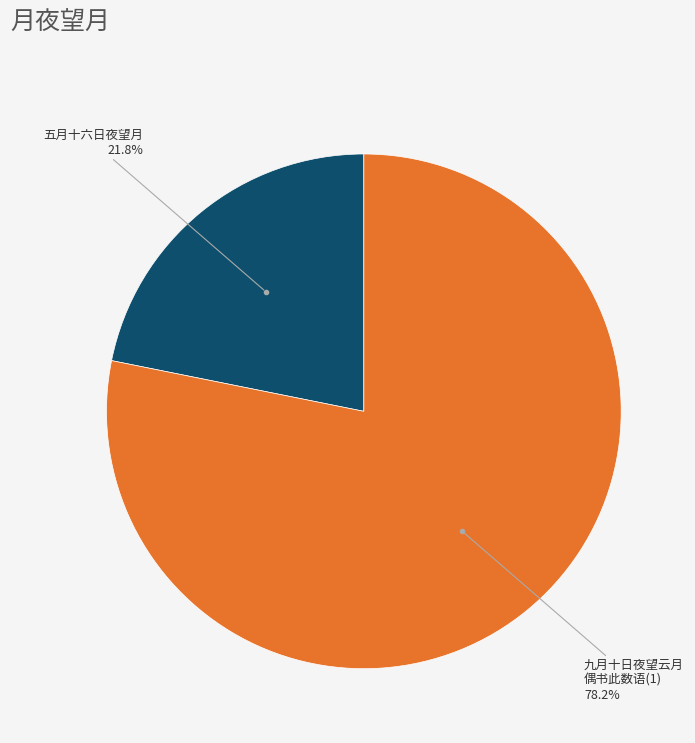

Is there a majority slice in this chart?

Yes